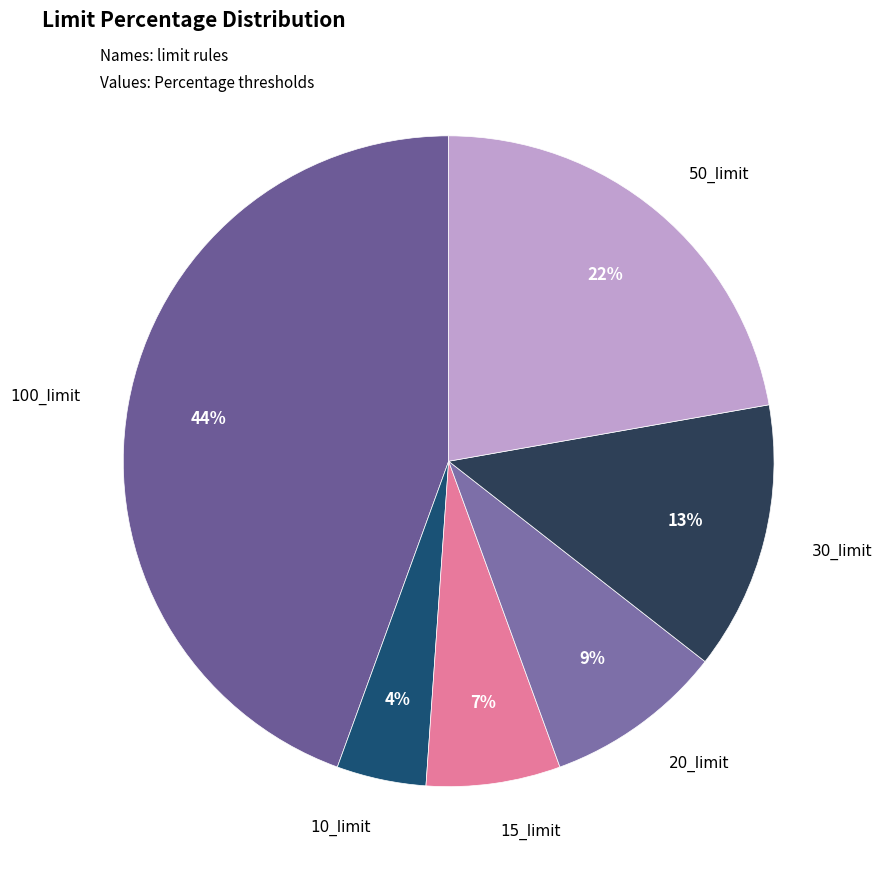

What is the largest slice in the pie chart?

100_limit